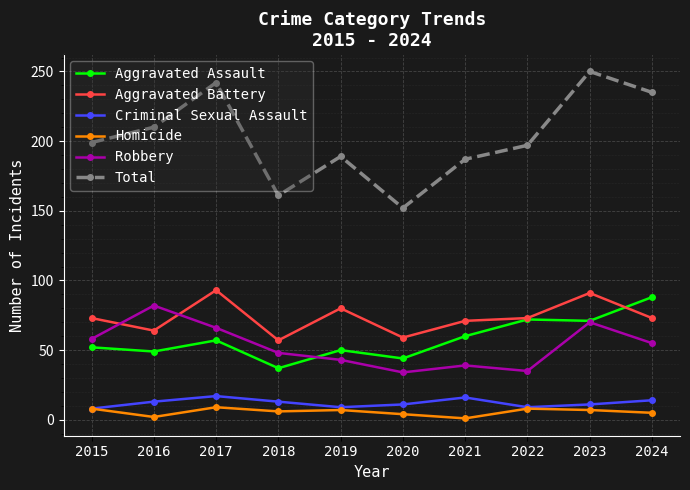

Is it true that Criminal Sexual Assault equals 13 at 2016?

True